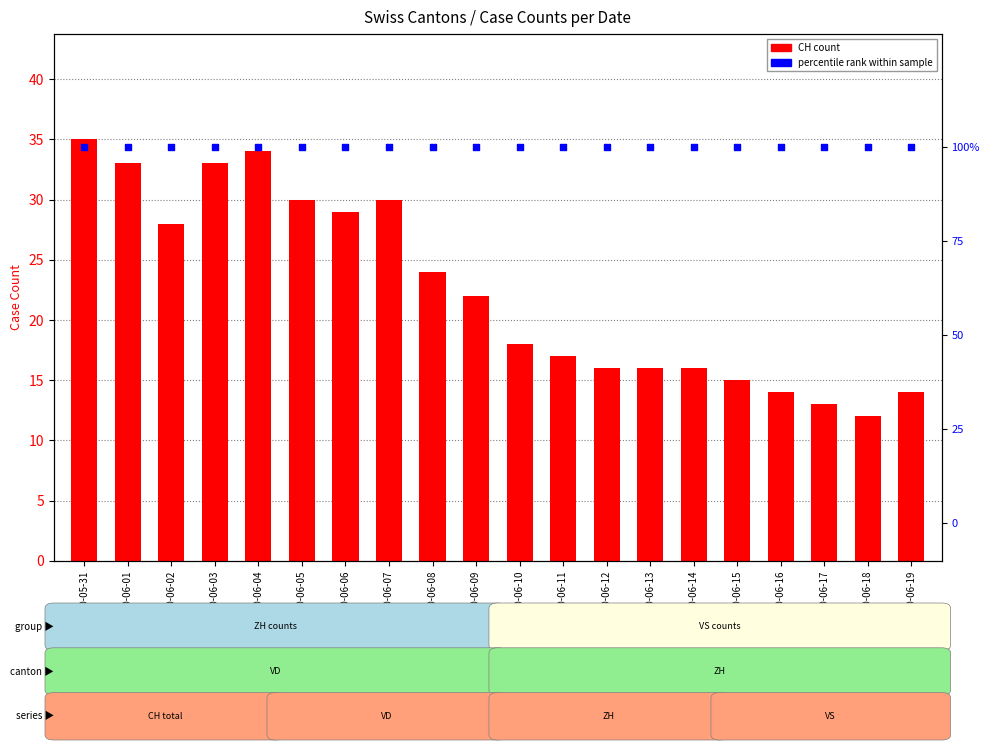

Which series has the largest total across all categories?

percentile rank (100%)